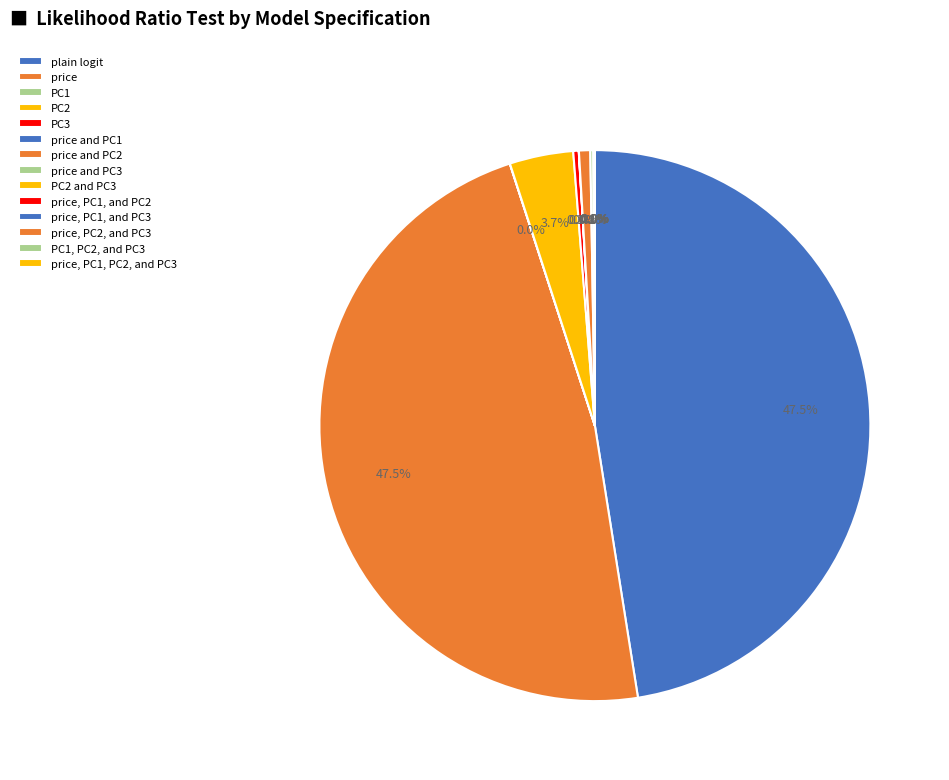

Rank the categories by value from lowest to highest.

price, PC1, and PC3, price, PC1, PC2, and PC3, PC1, PC2, and PC3, price, PC2, and PC3, PC1, price and PC1, price, PC1, and PC2, PC2 and PC3, price and PC3, PC3, price and PC2, PC2, plain logit, price